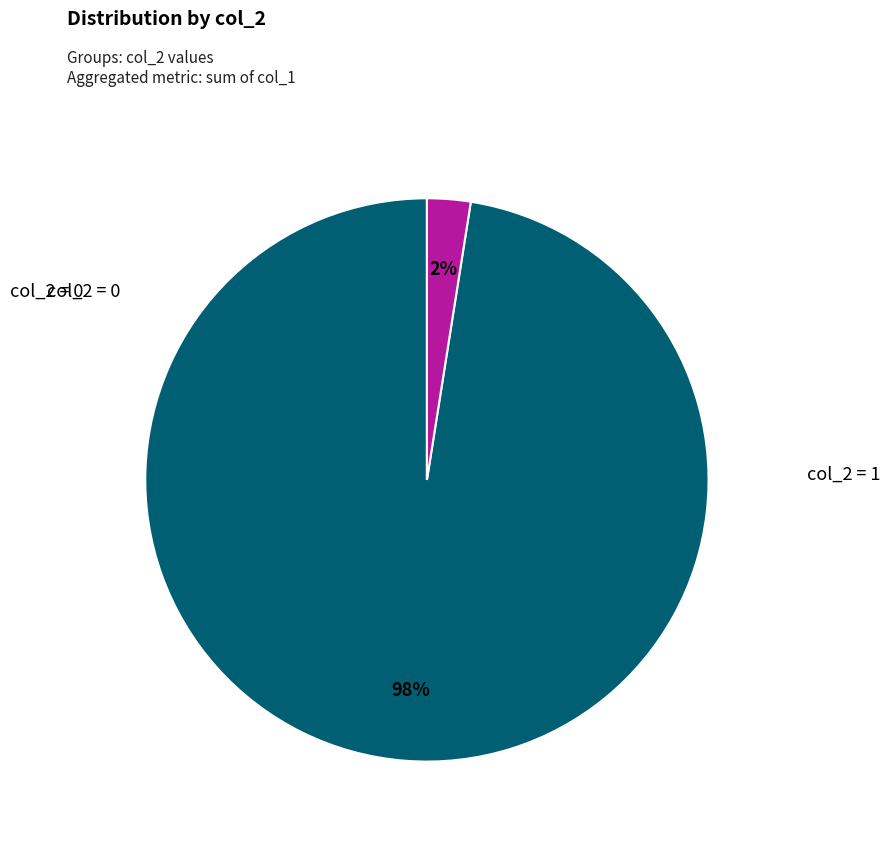

Does any single category account for the majority?

Yes